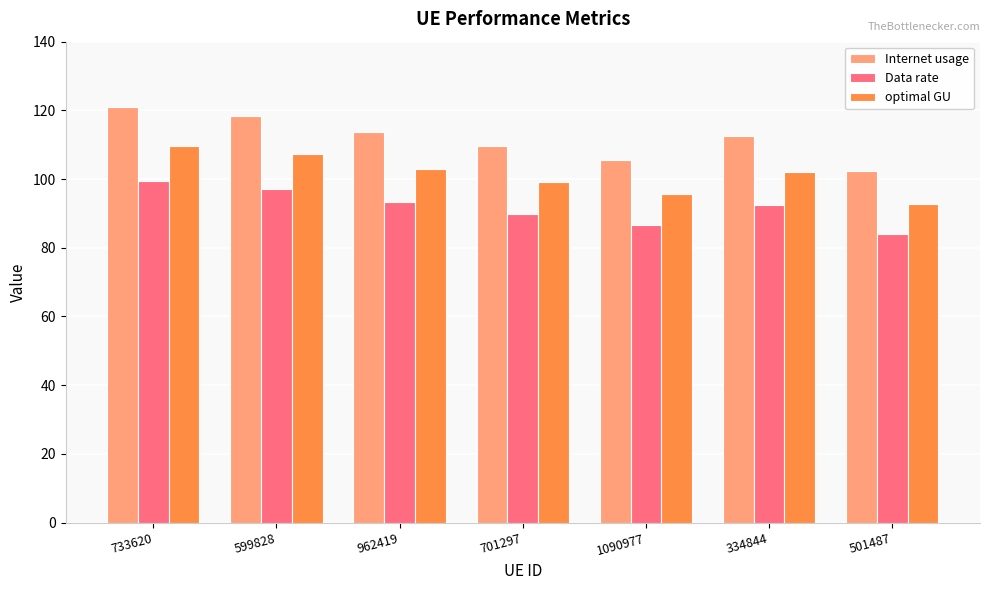

Rank the series at 334844 from highest to lowest value.

Internet usage, optimal GU, Data rate